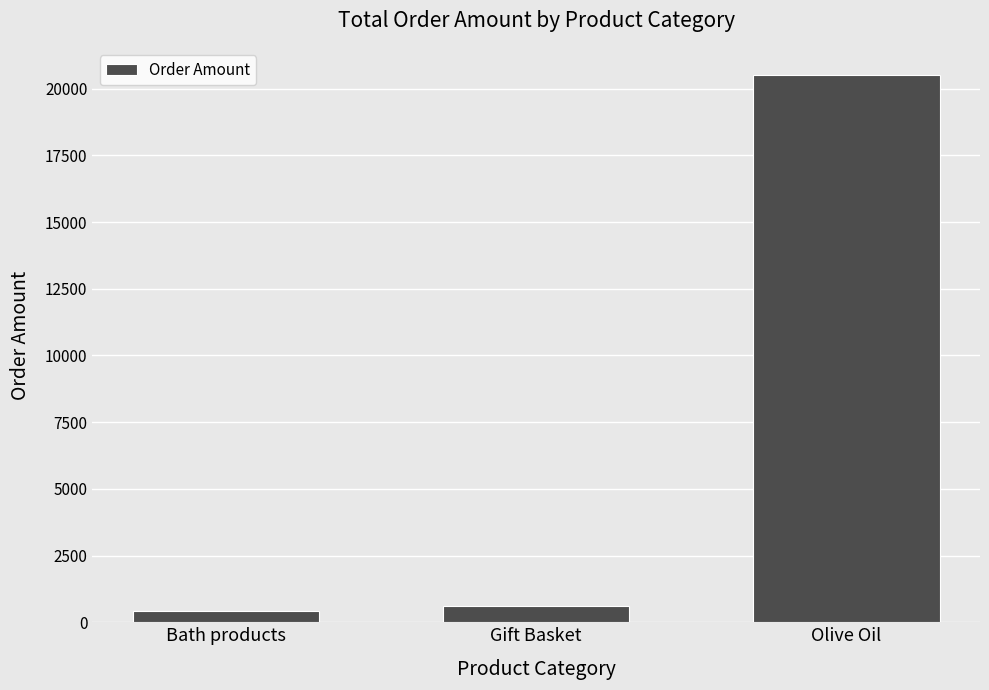

Which category has the highest value across all series?

Olive Oil